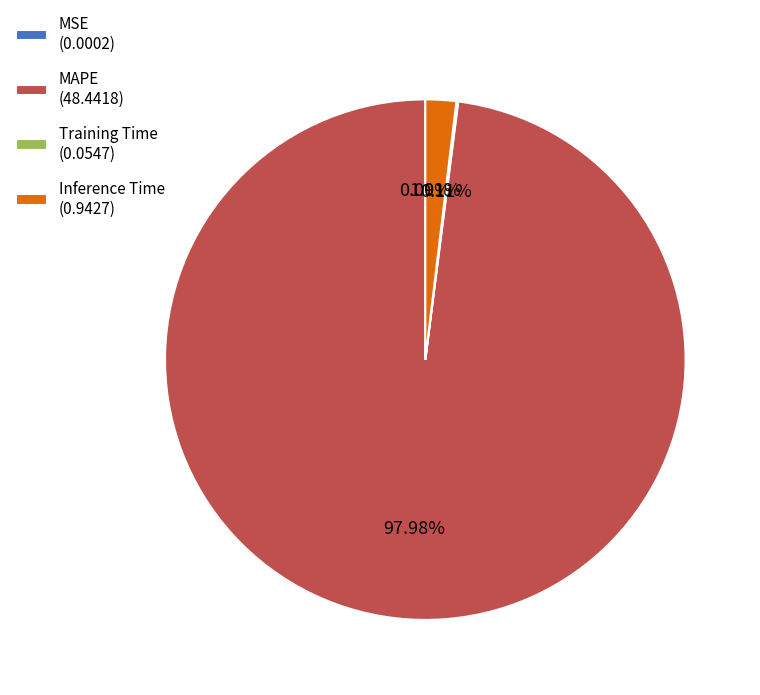

Between MAPE (48.4418) and Inference Time (0.9427), which is larger?

MAPE (48.4418)